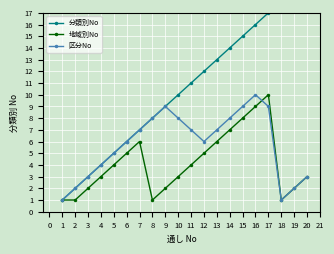

Read the 地域別No value at 19.

2